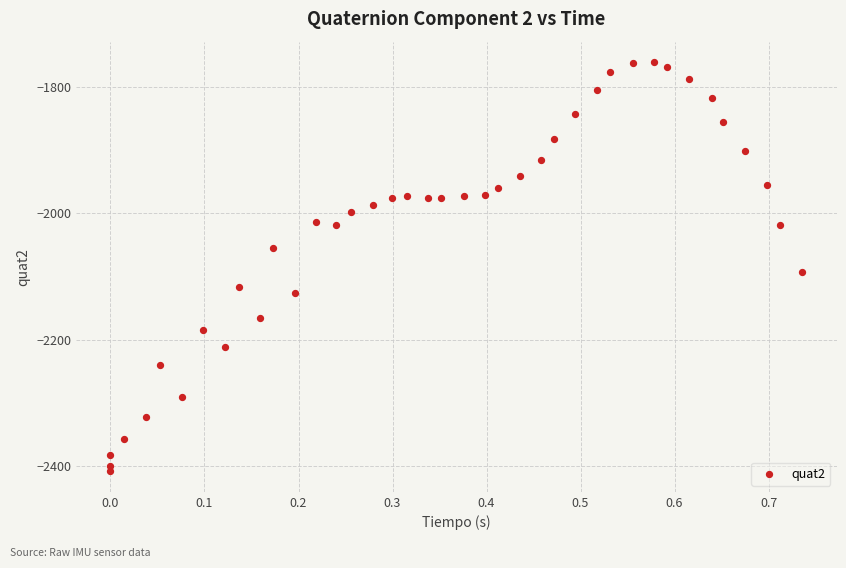

What Y value in the scatter plot is closest to -2084?

-2093